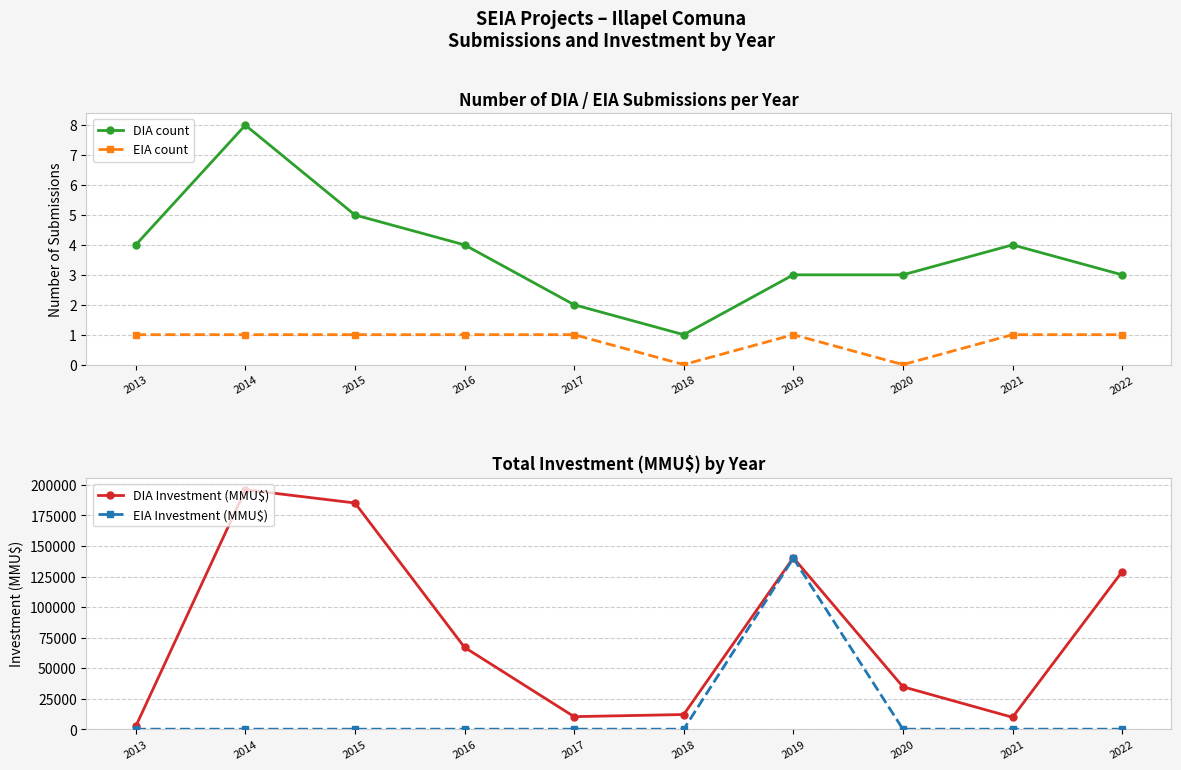

Rank the series by their maximum value, from highest to lowest.

DIA Investment (MMU$), EIA Investment (MMU$), DIA count, EIA count